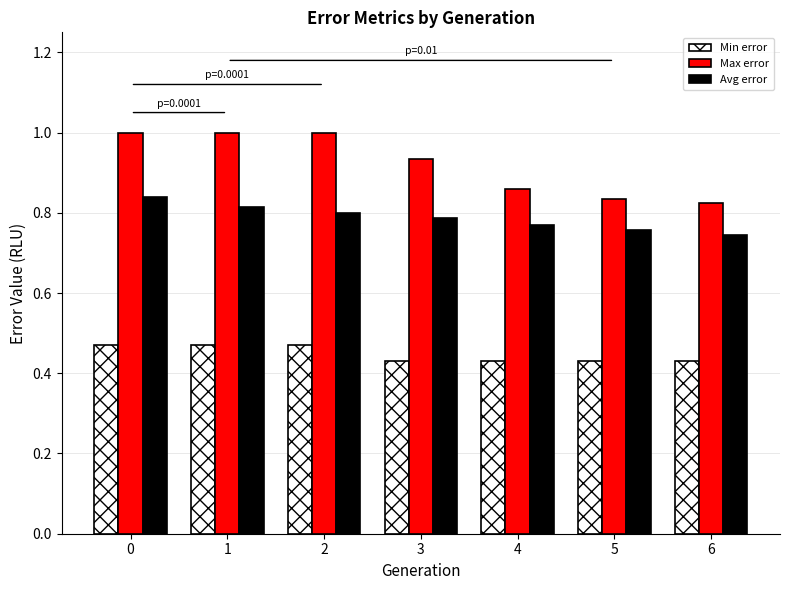

What are all the series names shown in the legend?

Min error, Max error, Avg error